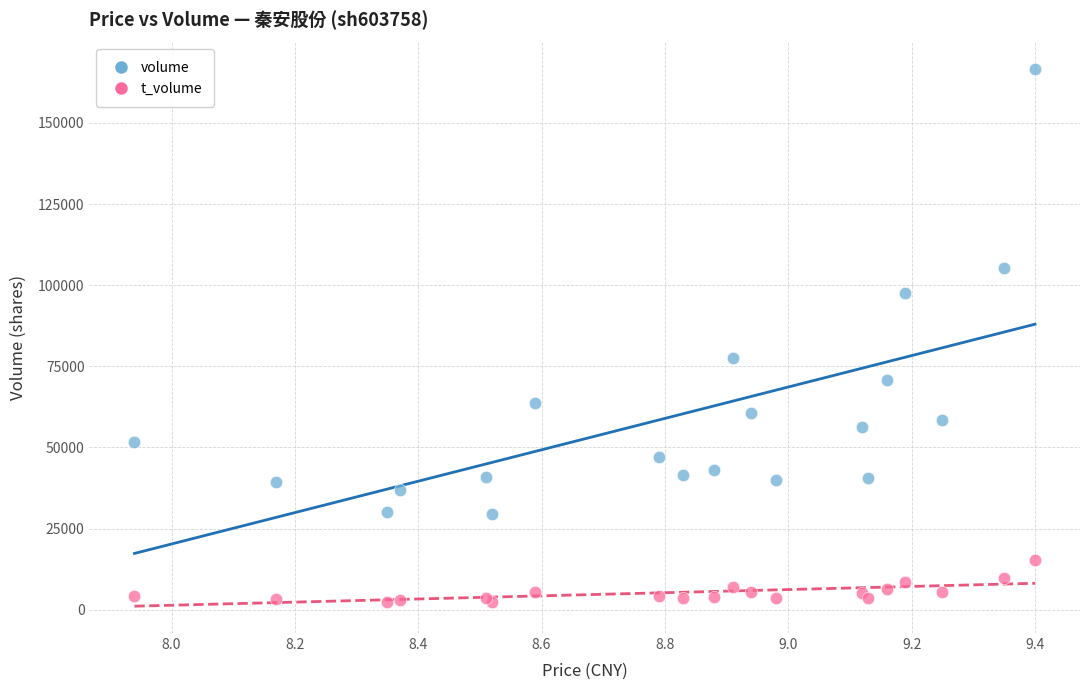

What are all the series names shown in the legend?

volume, t_volume